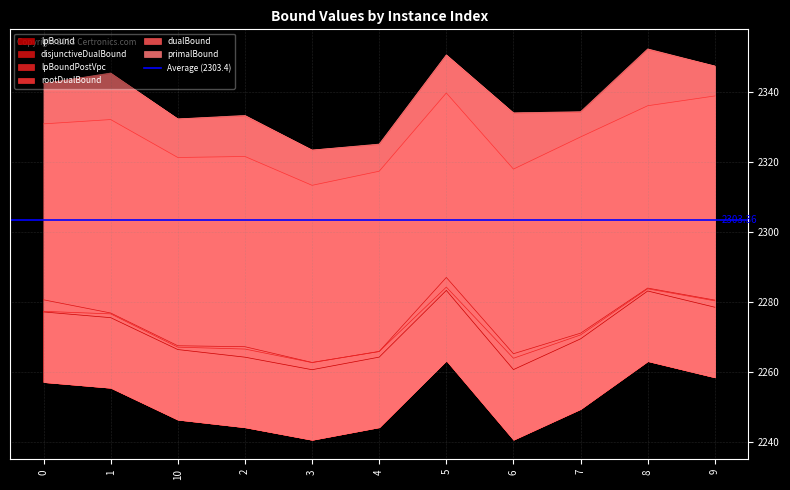

True or false: lpBound and disjunctiveDualBound cross at least once.

False